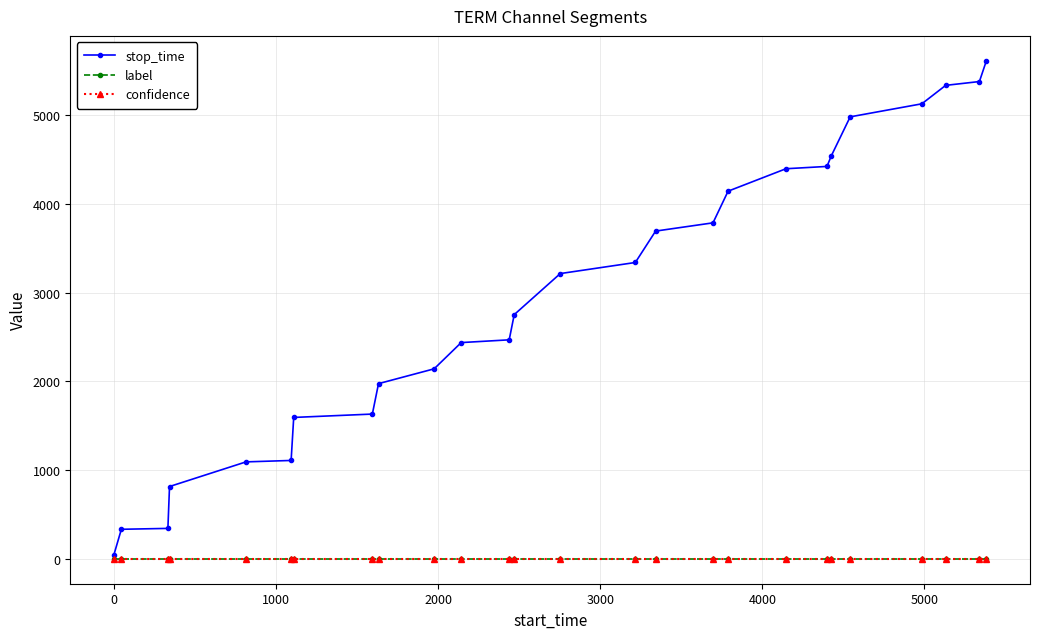

What is the maximum value shown in the chart?

5615.0